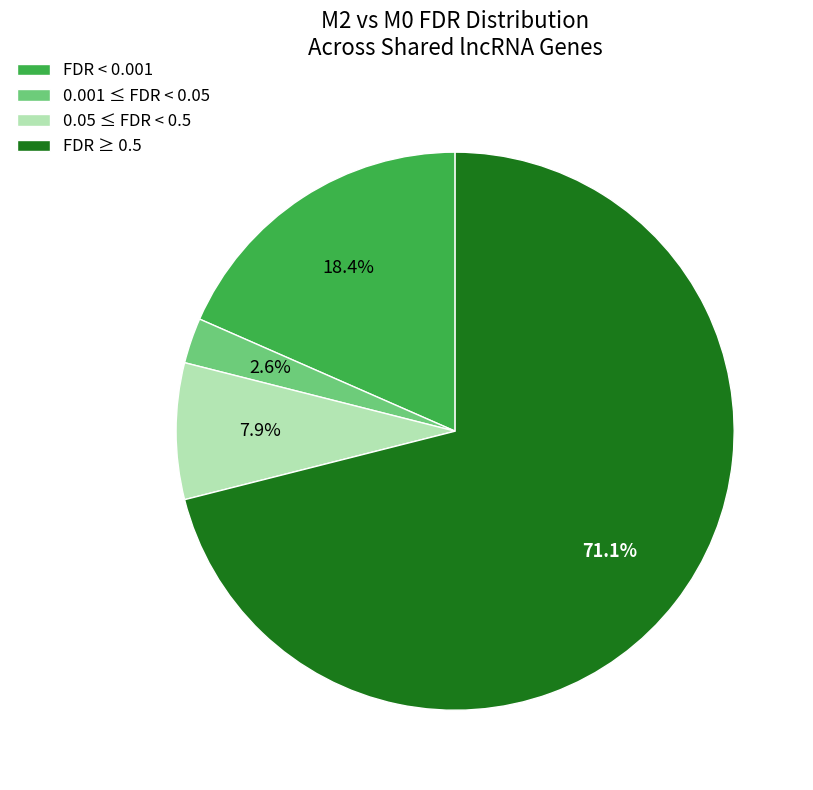

Is there any slice that represents more than half of the pie?

Yes